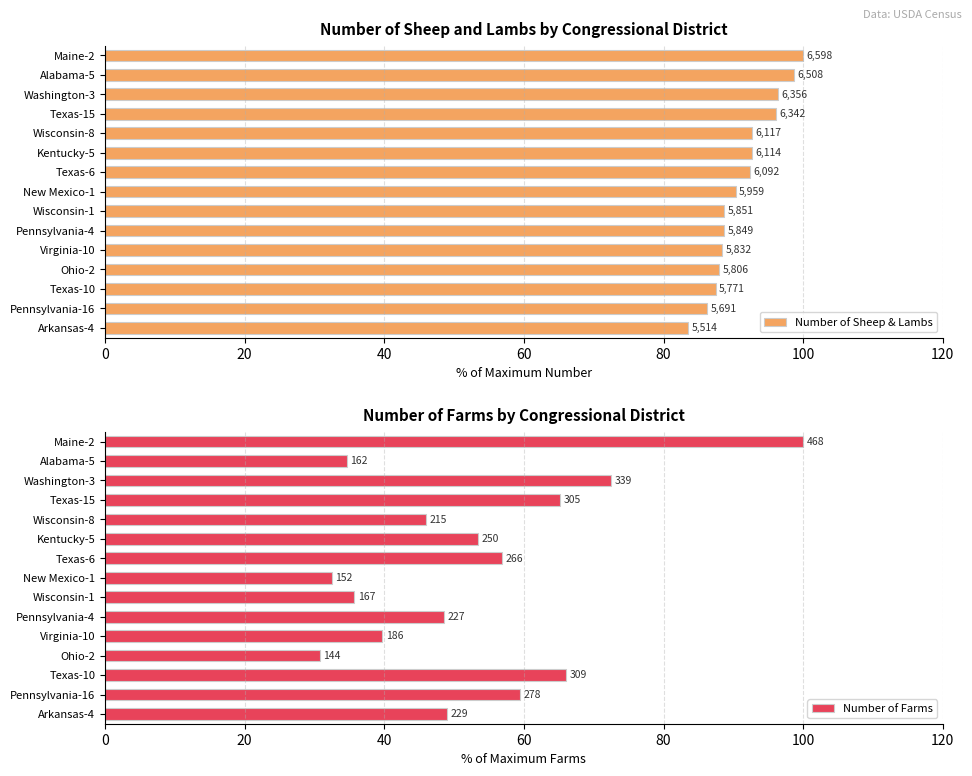

What is the difference between the highest and lowest values at Arkansas-4?

34.6